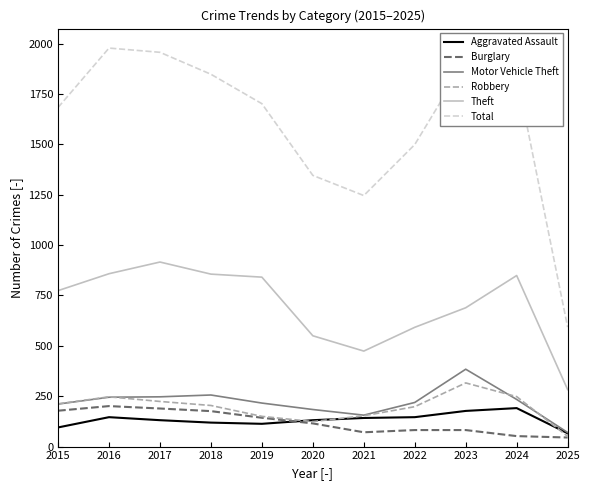

What value does the Robbery series have at 2017?

224